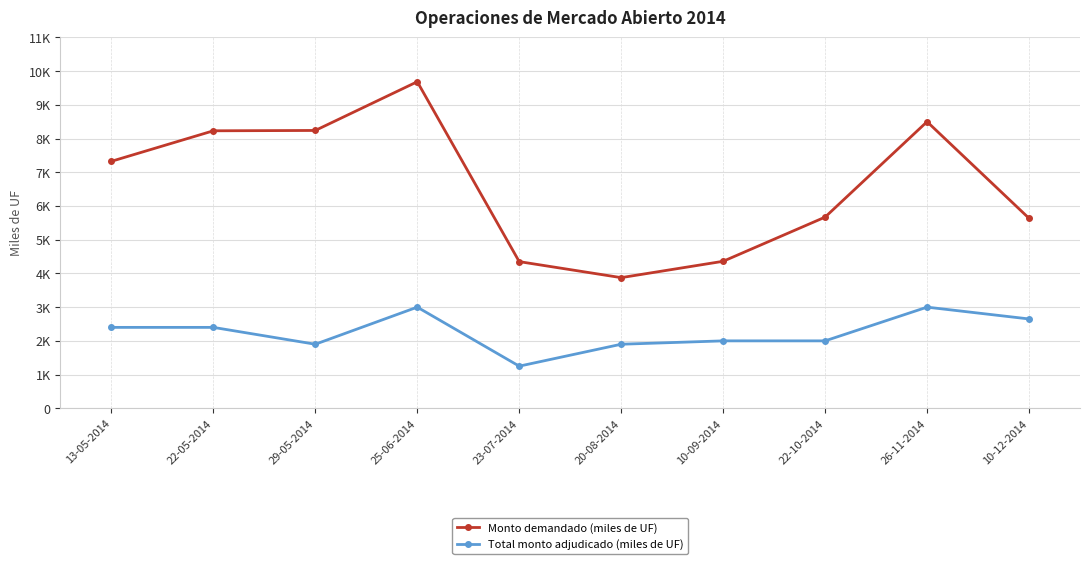

What are all the series names shown in the legend?

Monto demandado (miles de UF), Total monto adjudicado (miles de UF)